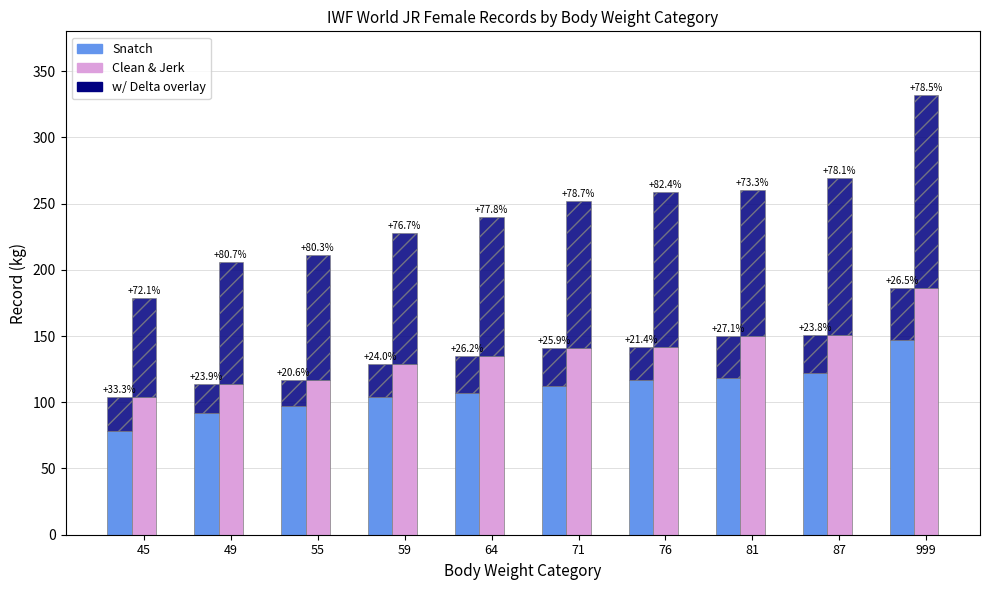

Which series has the largest range (max minus min)?

Clean & Jerk